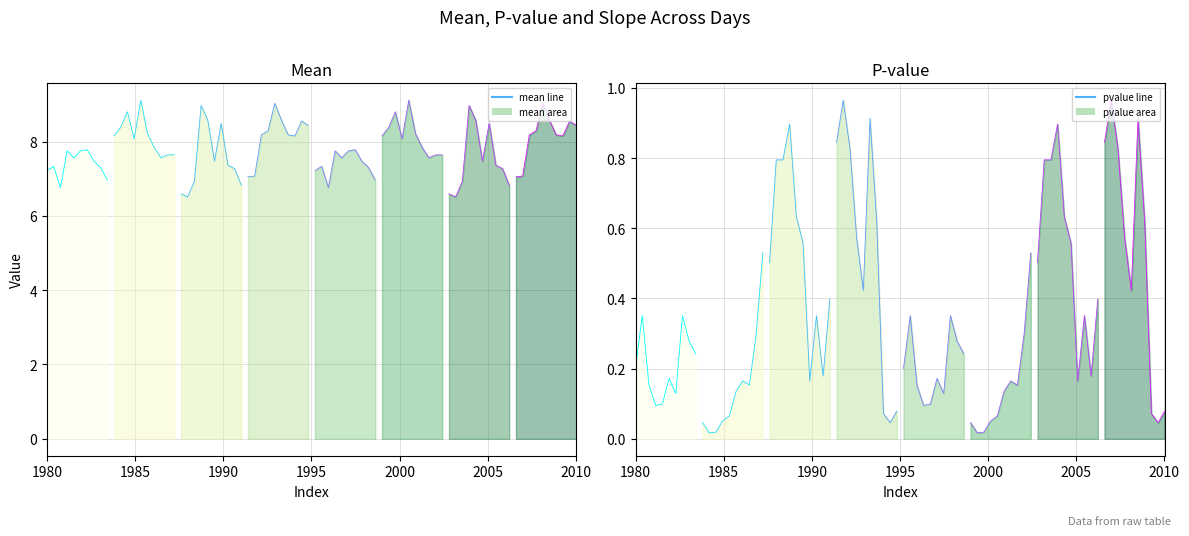

Which series changed the most between 1985 and 2005?

mean line 0